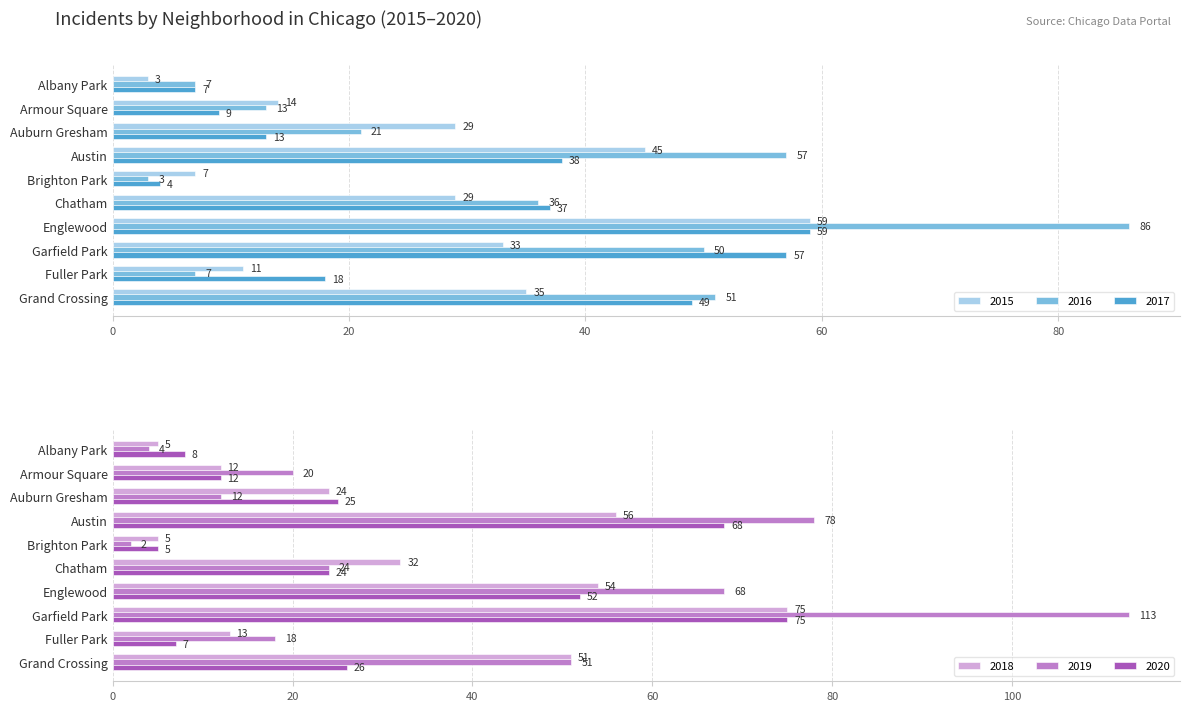

What position from the left is Auburn Gresham?

3